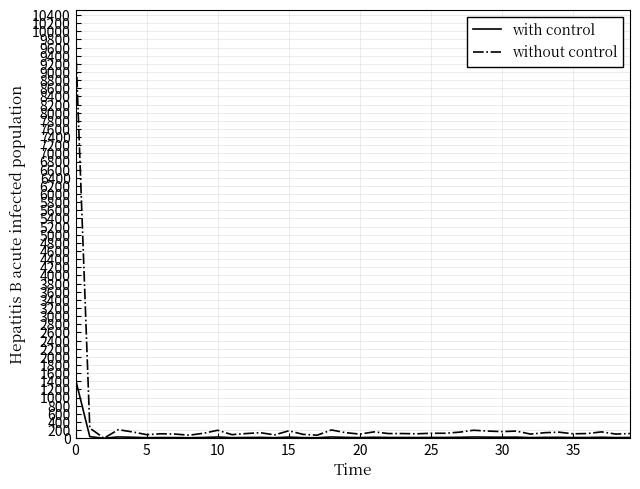

What is the difference between the maximum and second lowest values in the without control series?

9676